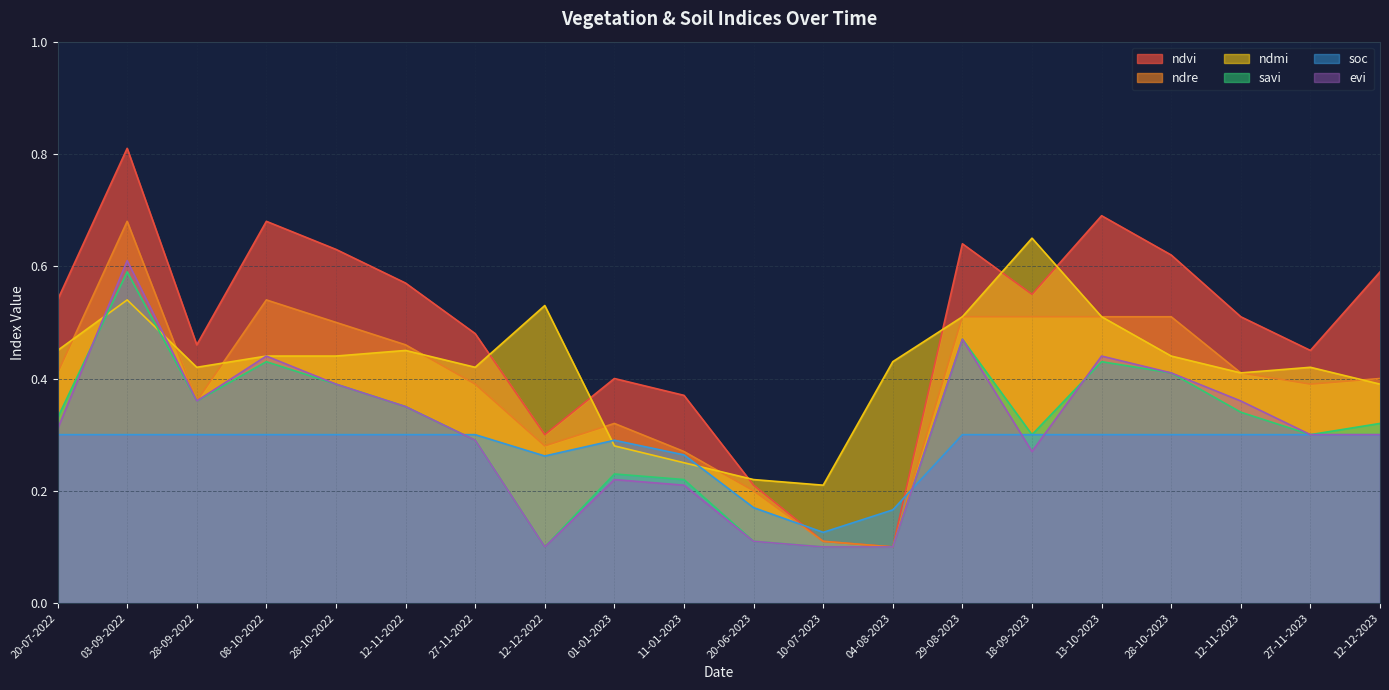

At which label does evi reach its minimum?

12-12-2022